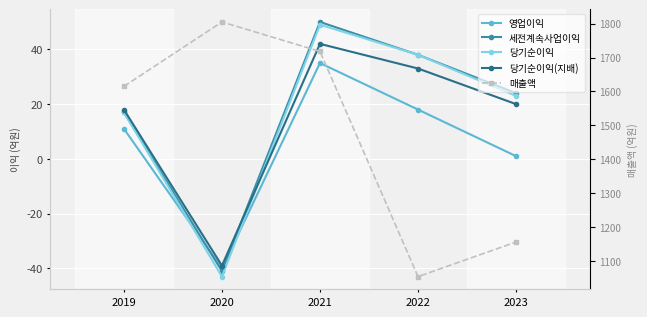

What is the difference between the second highest and second lowest values in the 당기순이익 series?

21